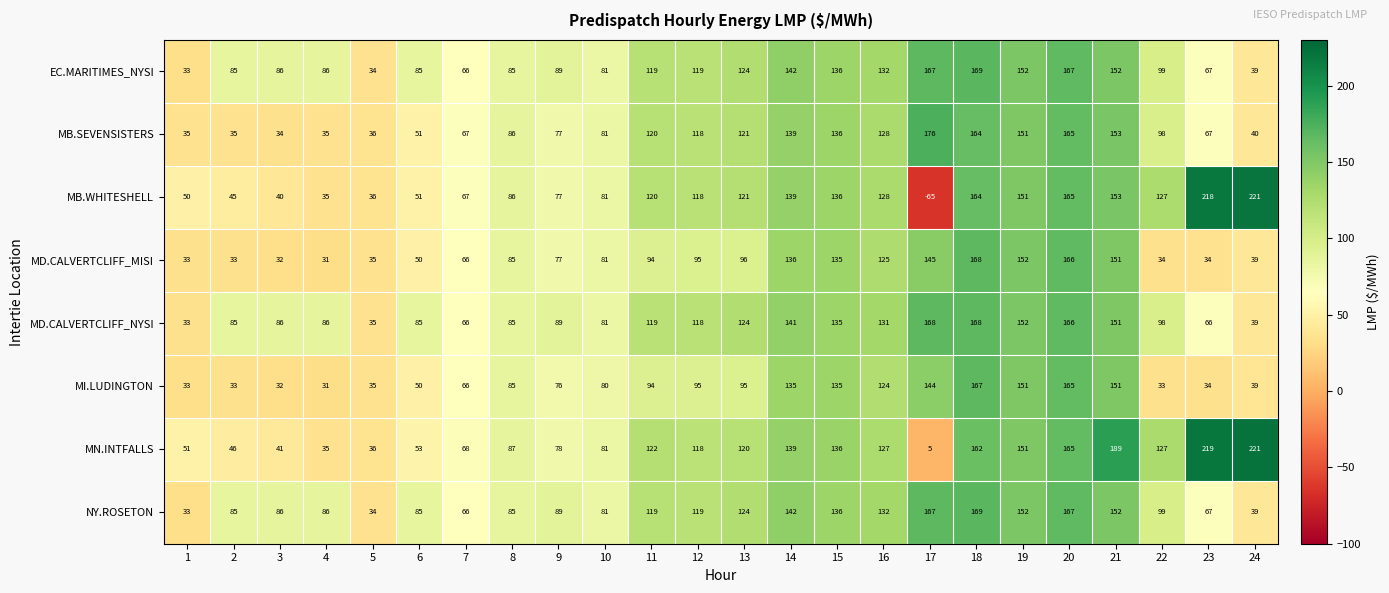

The EC.MARITIMES_NYSI series shows 42 at 10. True or false?

False